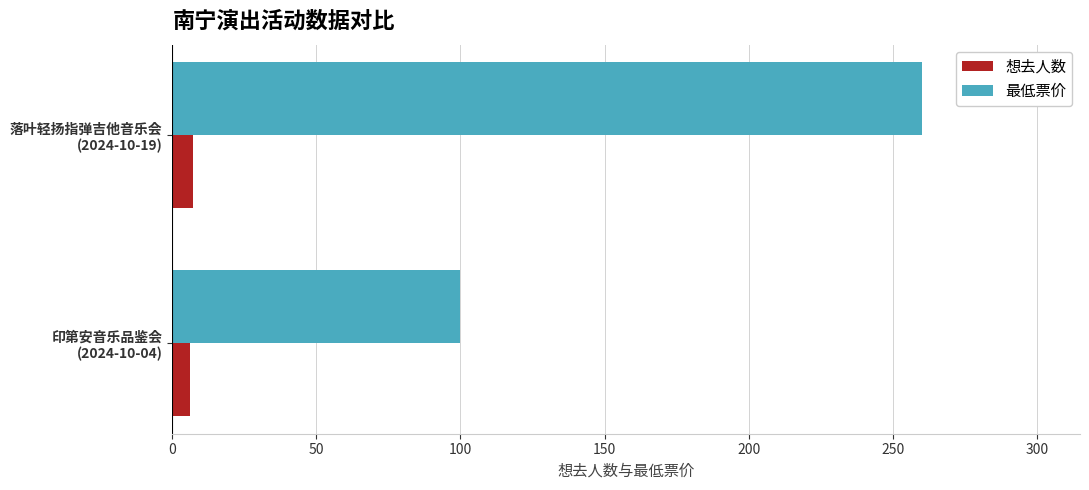

Which series has the largest total across all categories?

最低票价